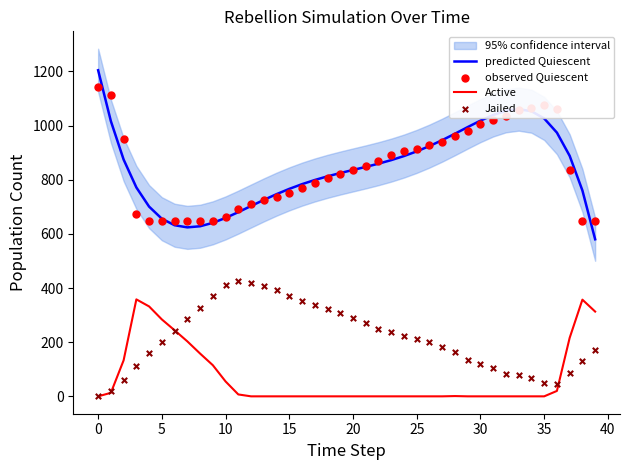

Which series contains the lowest Y value?

Active